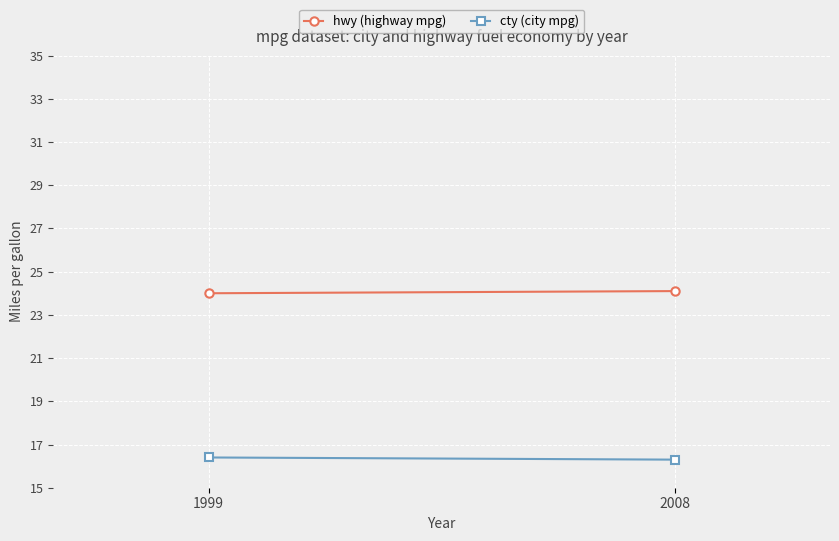

What is the total value across all series at 1999?

40.4